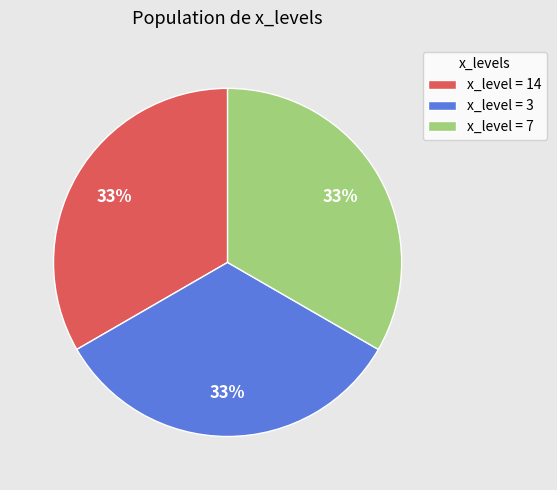

Approximately how many times larger is the value at x_level = 14 compared to x_level = 7?

1.0